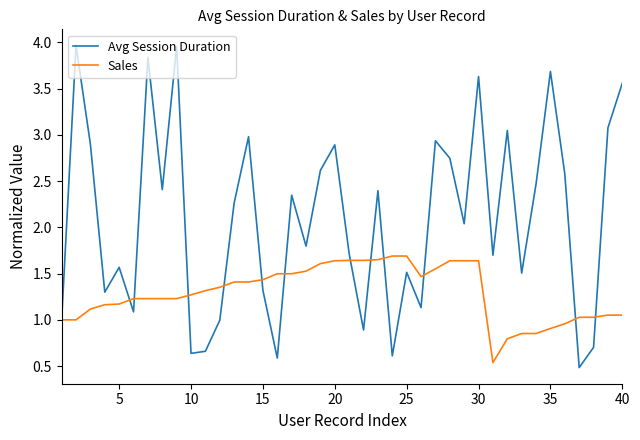

Which series has the largest total across all categories?

Avg Session Duration